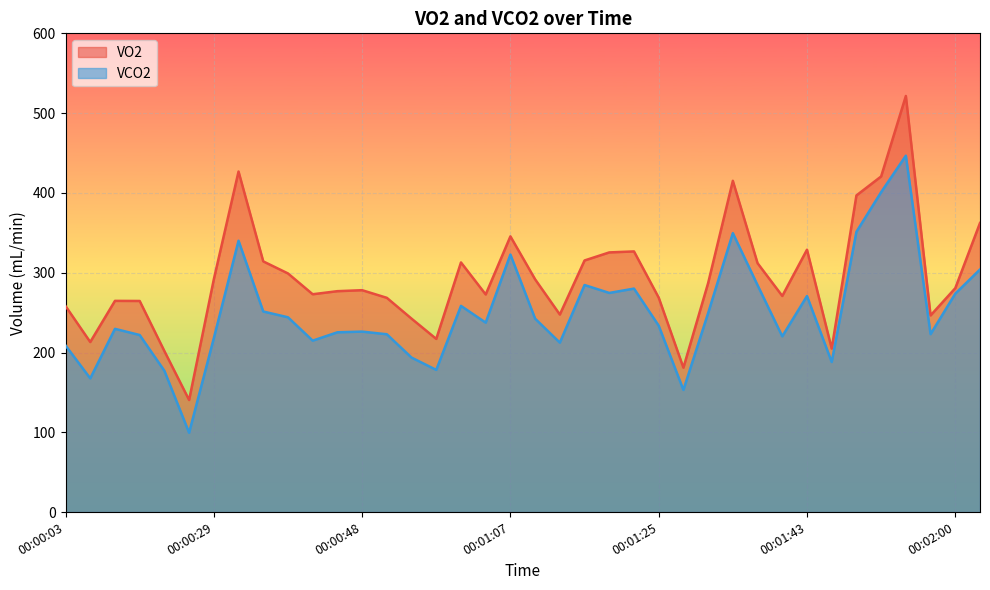

What is the average value of the VCO2 series?

249.5